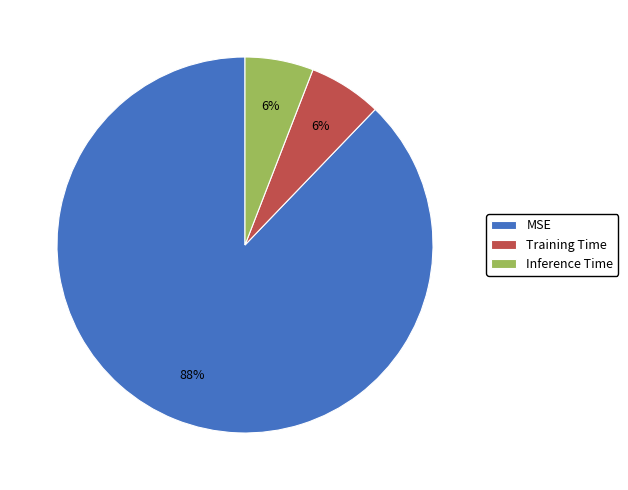

To the nearest percent, what percentage of the pie is MSE?

88%